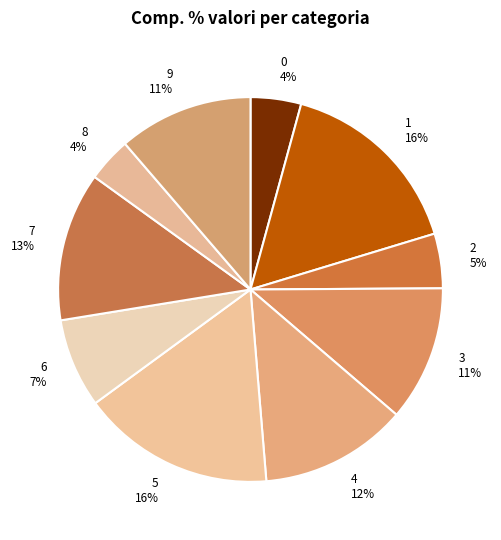

Which has a higher value, 8 4% or 6 7%?

6 7%